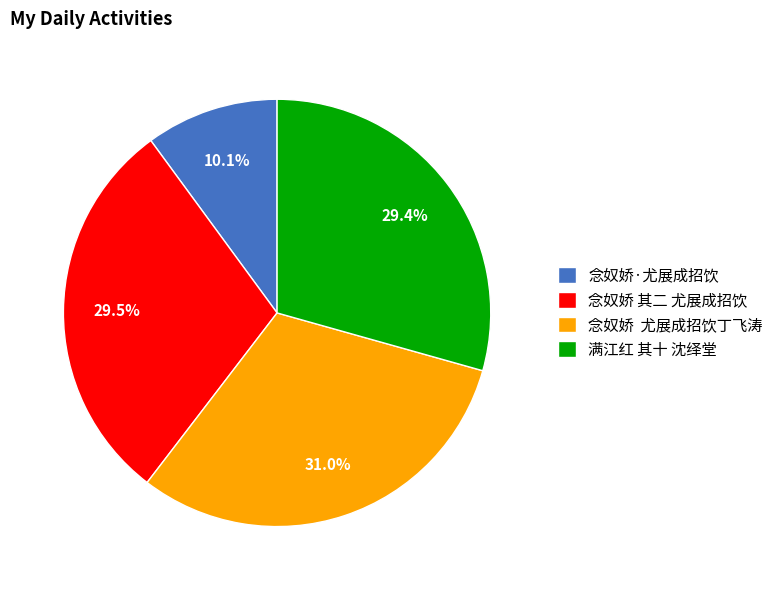

Between 满江红 其十 沈绎堂 and 念奴娇·尤展成招饮, which is larger?

满江红 其十 沈绎堂